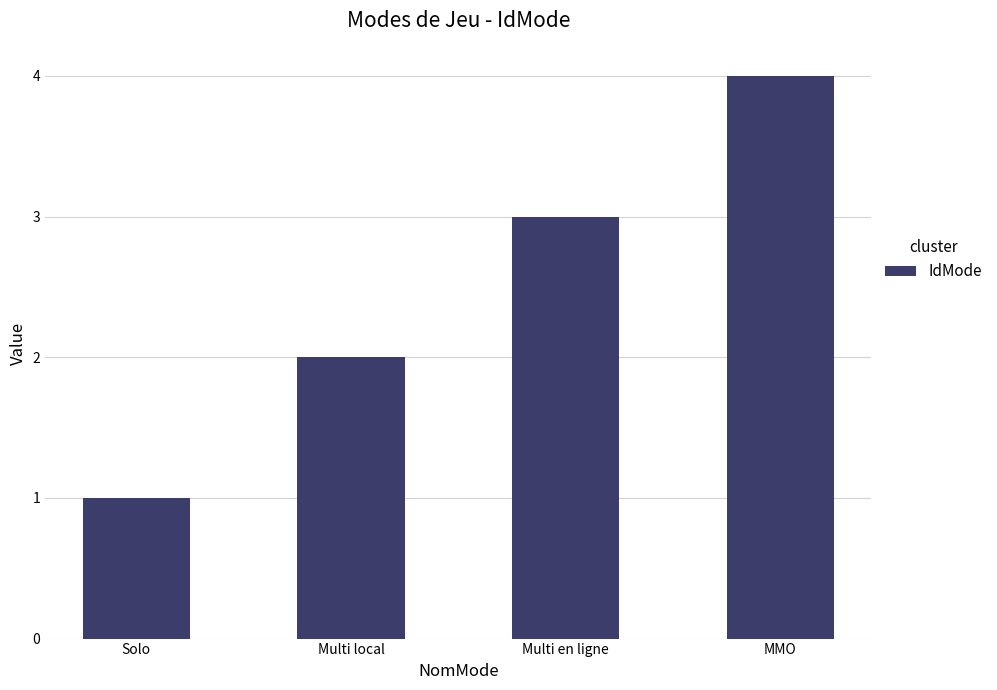

At which label is the value closest to 2?

Multi local